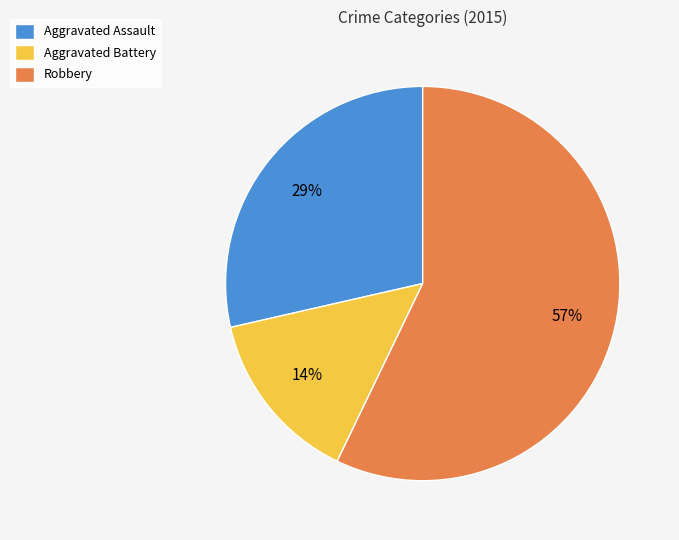

To the nearest percent, what is the difference between the largest and smallest slice percentages?

43%